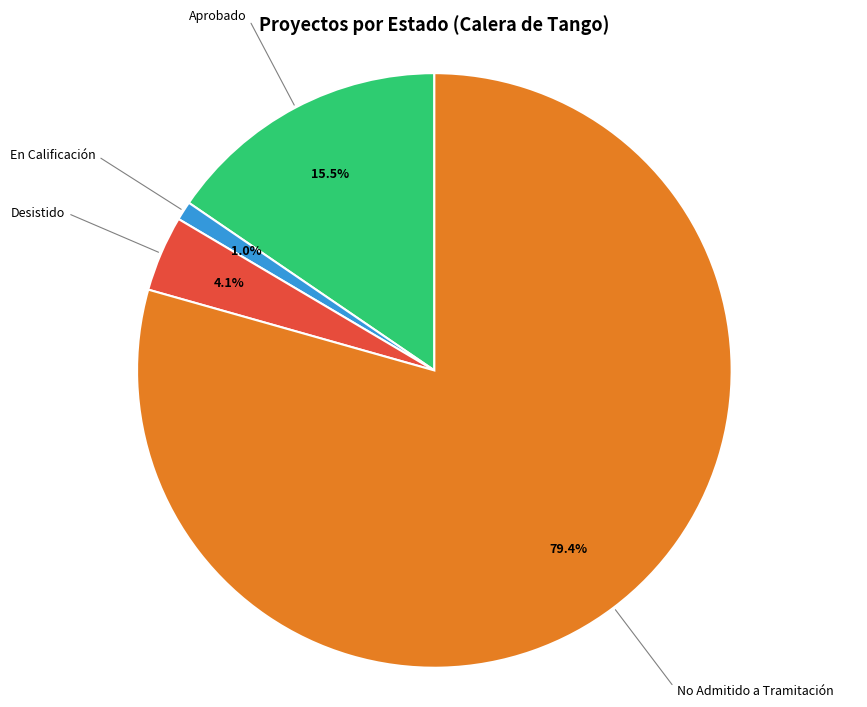

Which category has the smallest portion of the pie?

En Calificación